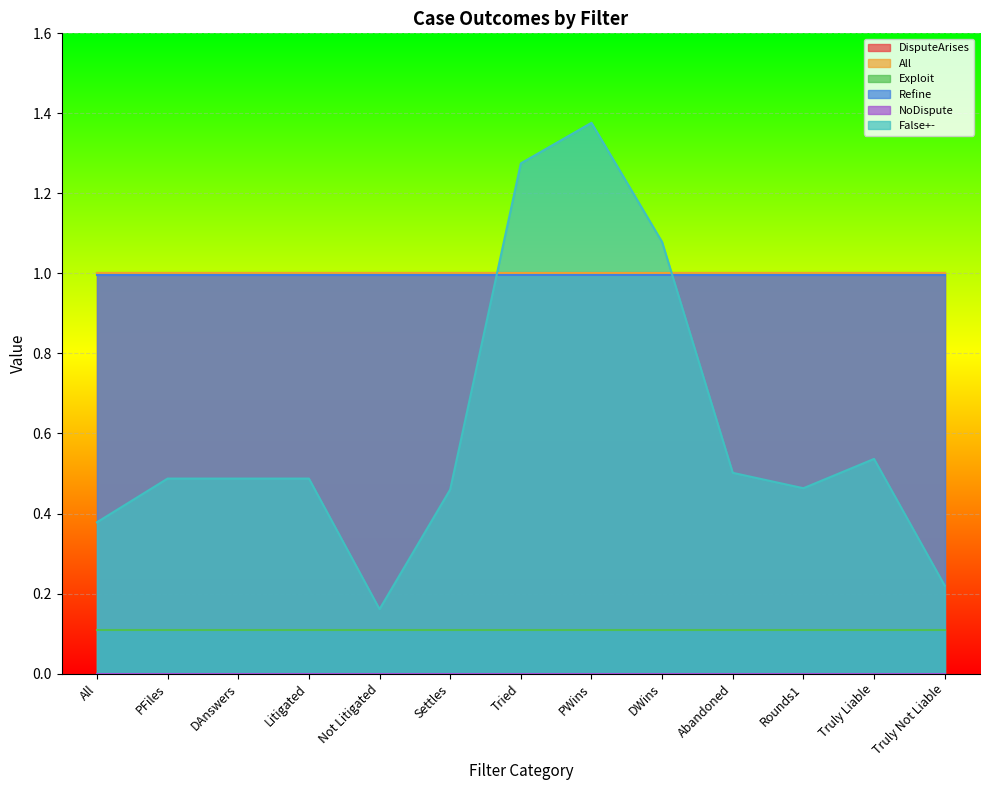

Reading left to right, list all the values displayed in this chart.

DisputeArises: All=1.0	PFiles=1.0	DAnswers=1.0	Litigated=1.0	Not Litigated=1.0	Settles=1.0	Tried=1.0	PWins=1.0	DWins=1.0	Abandoned=1.0	Rounds1=1.0	Truly Liable=1.0	Truly Not Liable=1.0
All: All=1.0	PFiles=1.0	DAnswers=1.0	Litigated=1.0	Not Litigated=1.0	Settles=1.0	Tried=1.0	PWins=1.0	DWins=1.0	Abandoned=1.0	Rounds1=1.0	Truly Liable=1.0	Truly Not Liable=1.0
Exploit: All=0.1	PFiles=0.1	DAnswers=0.1	Litigated=0.1	Not Litigated=0.1	Settles=0.1	Tried=0.1	PWins=0.1	DWins=0.1	Abandoned=0.1	Rounds1=0.1	Truly Liable=0.1	Truly Not Liable=0.1
Refine: All=1.0	PFiles=1.0	DAnswers=1.0	Litigated=1.0	Not Litigated=1.0	Settles=1.0	Tried=1.0	PWins=1.0	DWins=1.0	Abandoned=1.0	Rounds1=1.0	Truly Liable=1.0	Truly Not Liable=1.0
NoDispute: All=0.0	PFiles=0.0	DAnswers=0.0	Litigated=0.0	Not Litigated=0.0	Settles=0.0	Tried=0.0	PWins=0.0	DWins=0.0	Abandoned=0.0	Rounds1=0.0	Truly Liable=0.0	Truly Not Liable=0.0
False+-: All=0.4	PFiles=0.5	DAnswers=0.5	Litigated=0.5	Not Litigated=0.2	Settles=0.5	Tried=1.3	PWins=1.4	DWins=1.1	Abandoned=0.5	Rounds1=0.5	Truly Liable=0.5	Truly Not Liable=0.2